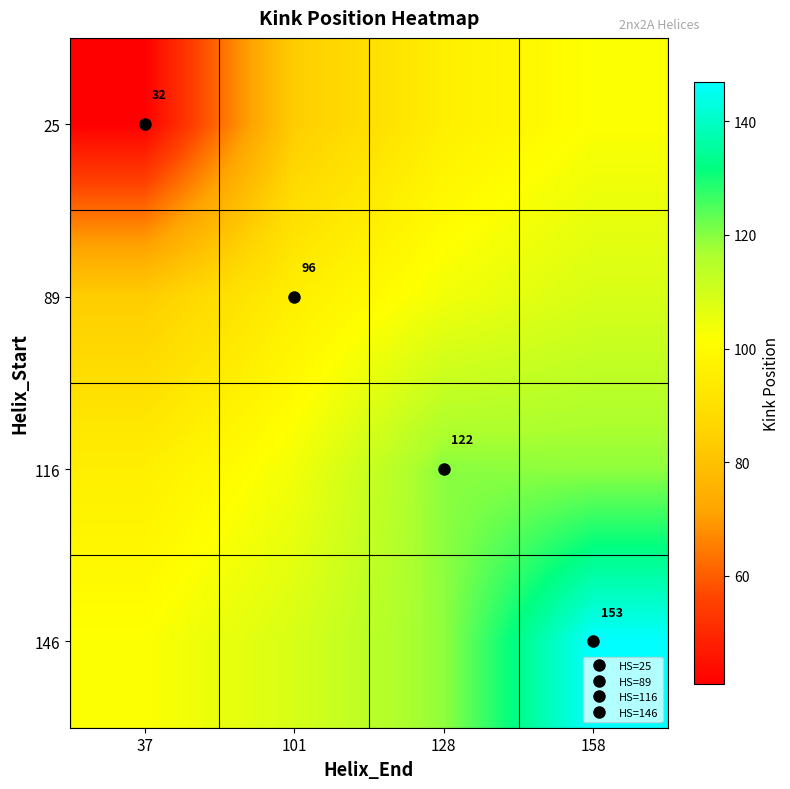

At which category is the sum across all series the highest?

158